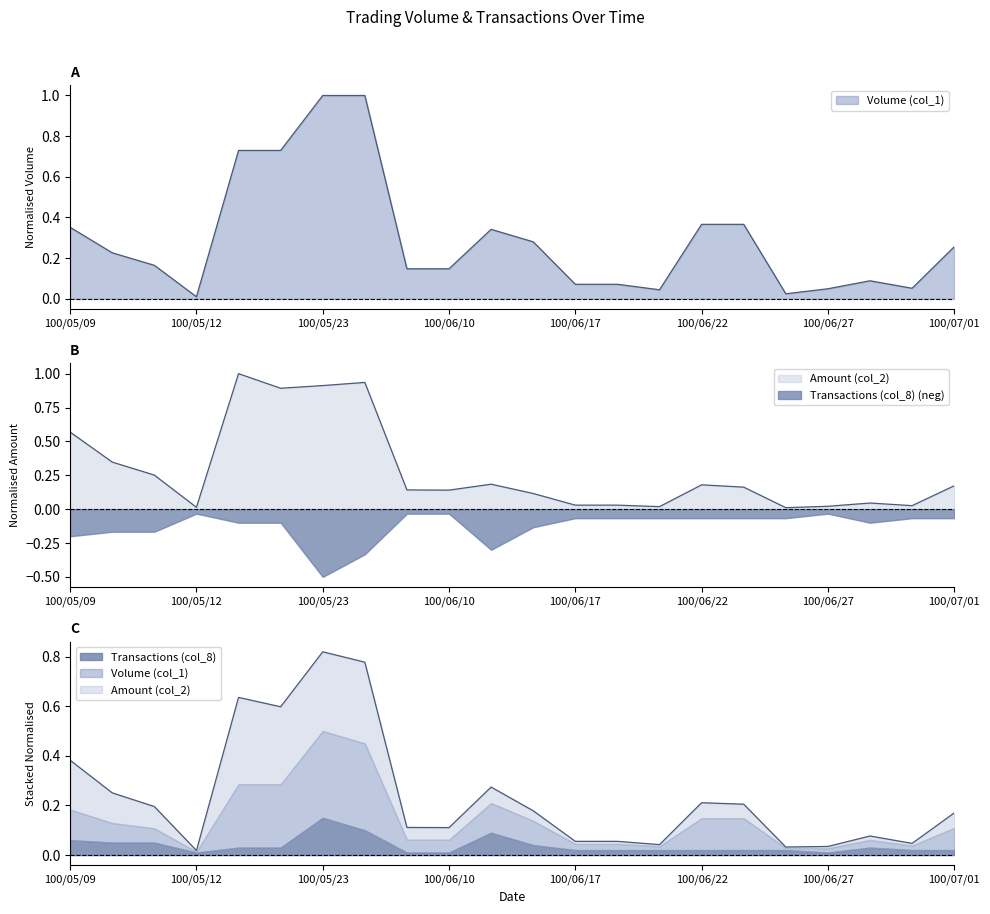

What is the greatest value displayed?

1.0